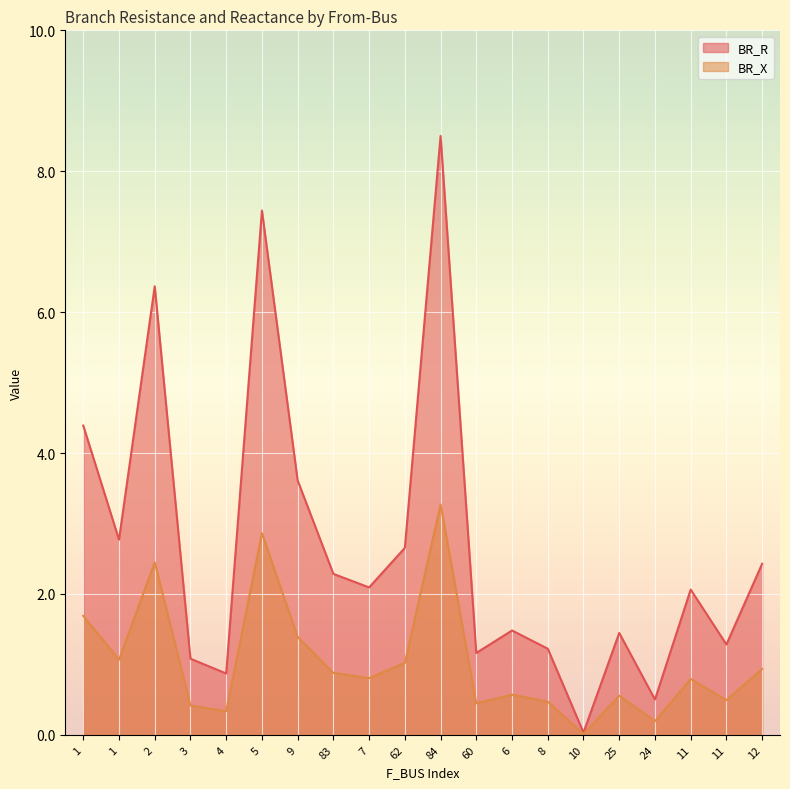

Which series has the widest spread of values?

BR_R